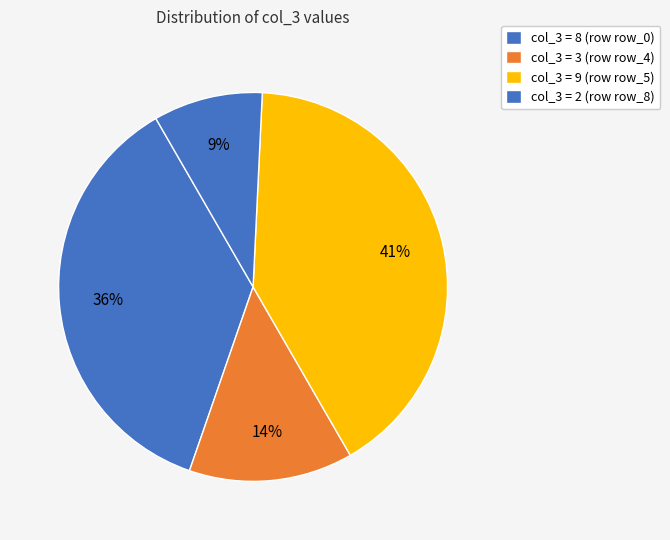

To the nearest percent, what is the difference between the largest and smallest slice percentages?

32%